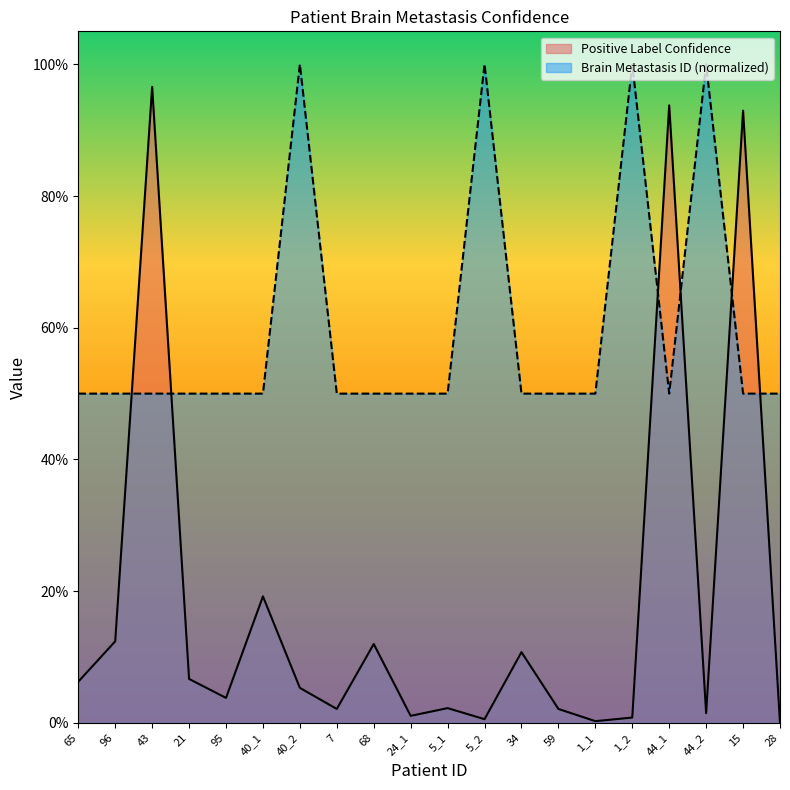

List the series in order of their peak value, highest first.

Brain Metastasis ID (normalized), Positive Label Confidence